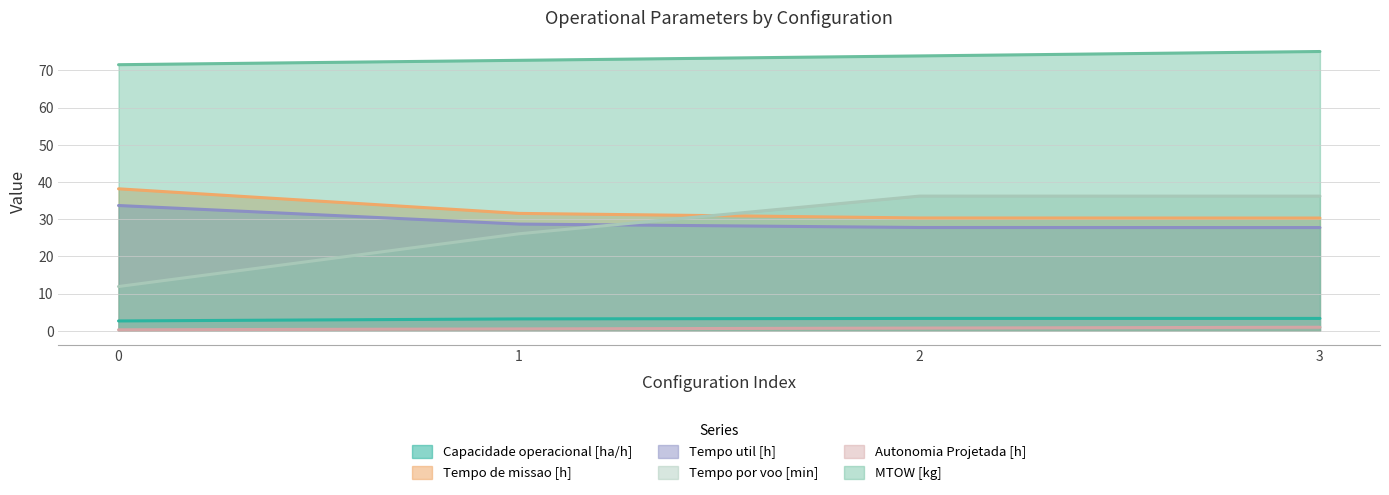

Reading right to left, transcribe all the data shown in this chart.

Capacidade operacional [ha/h]: 3=3.3	2=3.3	1=3.2	0=2.6
Tempo de missao [h]: 3=30.3	2=30.3	1=31.5	0=38.1
Tempo util [h]: 3=27.7	2=27.8	1=28.7	0=33.7
Tempo por voo [min]: 3=36.2	2=36.2	1=26.1	0=11.9
Autonomia Projetada [h]: 3=0.9	2=0.7	1=0.5	0=0.2
MTOW [kg]: 3=75.1	2=73.9	1=72.7	0=71.5